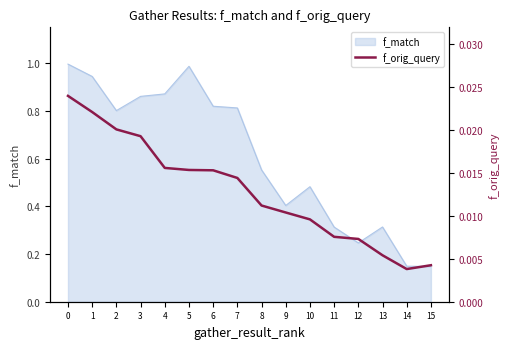

How many values are between 0 and 1?

16